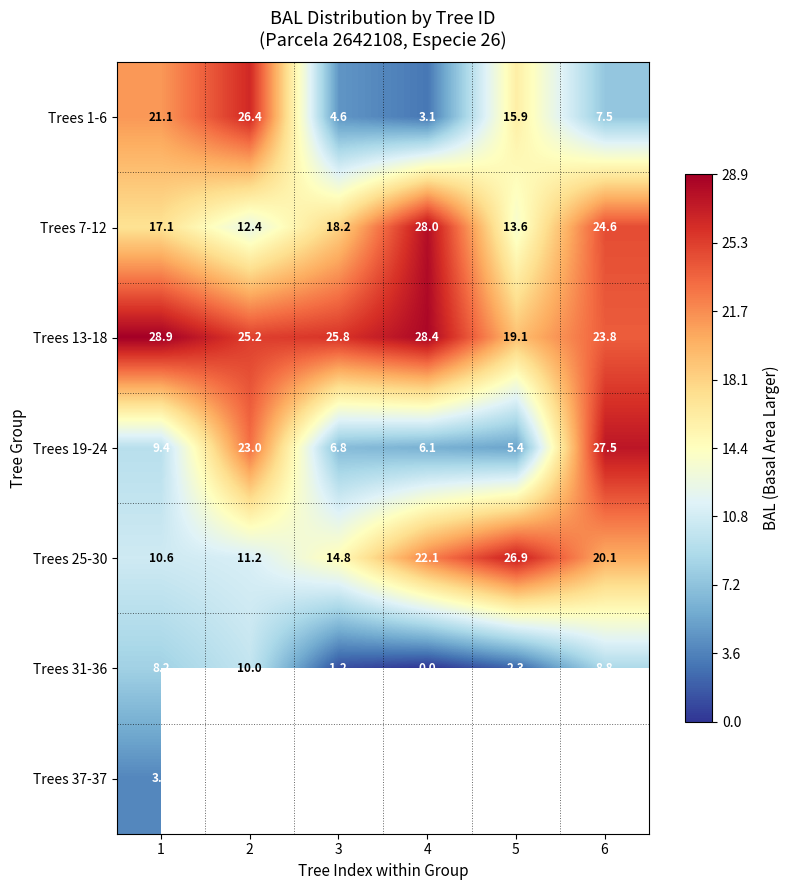

How many values in the Trees 25-30 series are below 20?

3